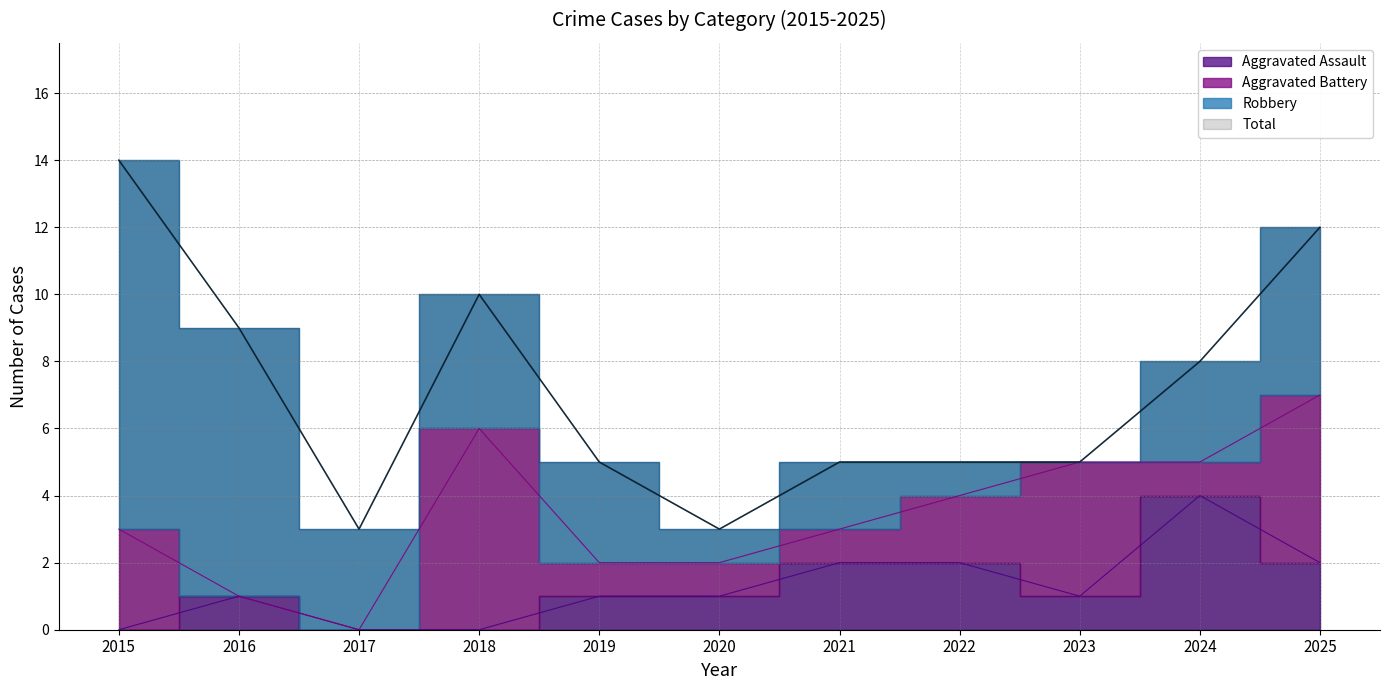

Which series has the widest spread of values?

Total